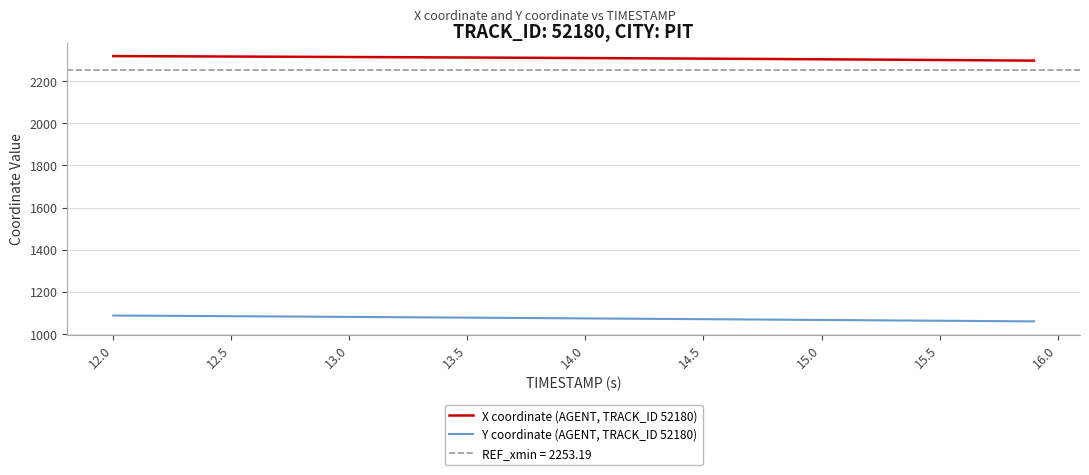

List the series in order of their peak value, highest first.

X coordinate (AGENT, TRACK_ID 52180), Y coordinate (AGENT, TRACK_ID 52180)